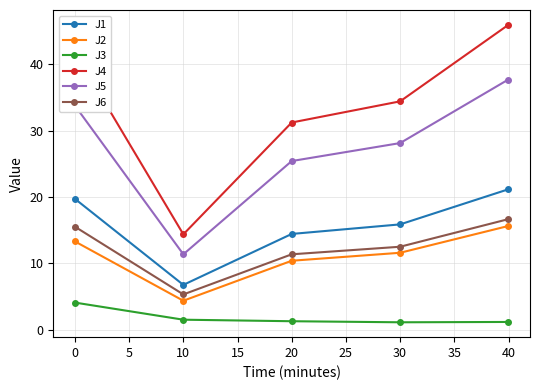

What is the value of the J6 point at the 4th from the left?

12.5